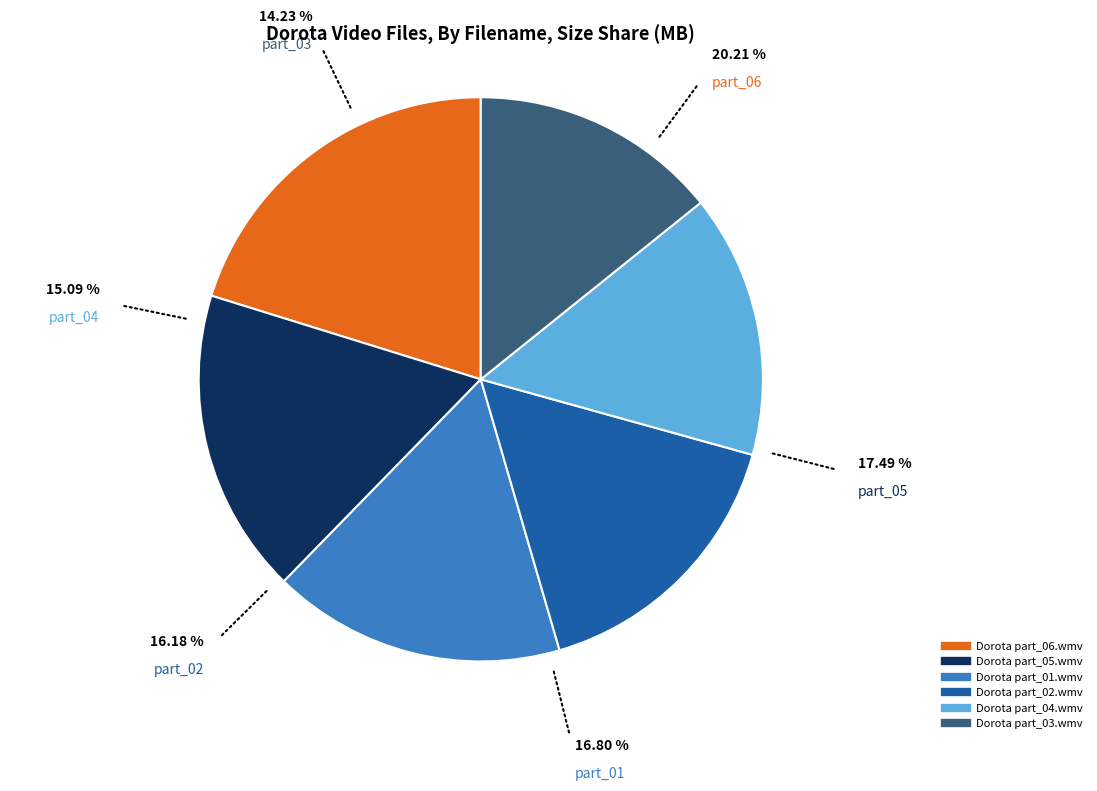

What percentage is the Dorota part_04.wmv slice, to the nearest percent?

15%